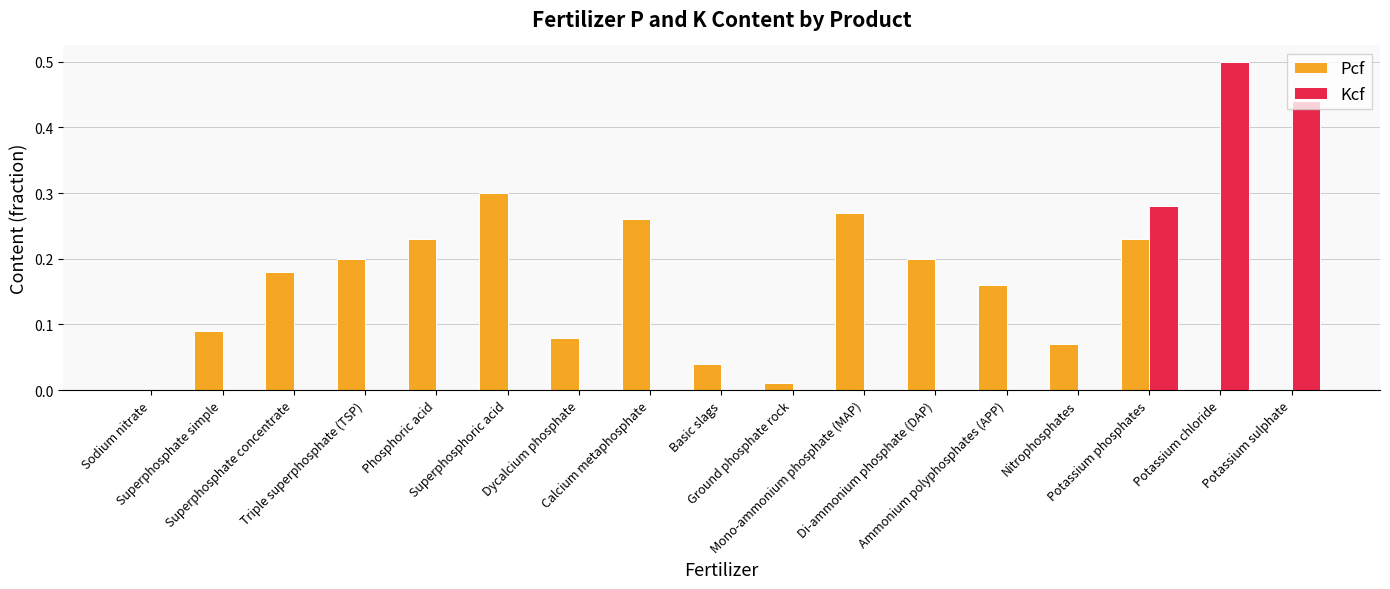

Which series has the largest total across all categories?

Pcf